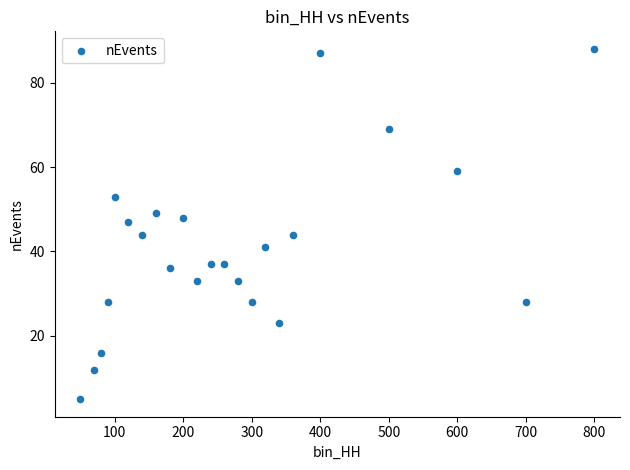

What is the range of Y values (max minus min)?

83